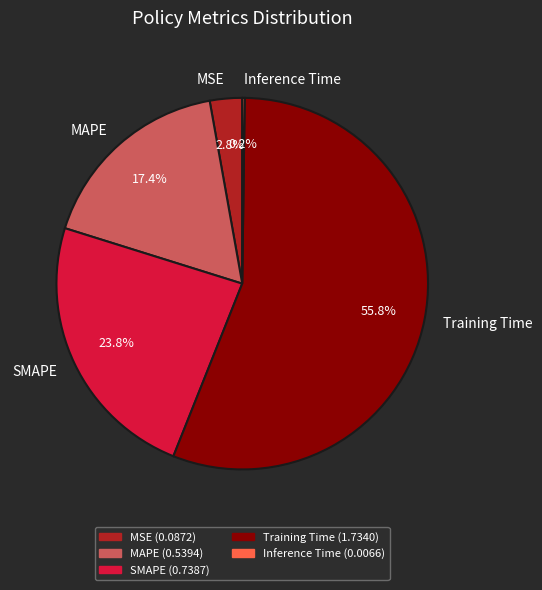

What percentage is NOT represented by SMAPE?

76.2%